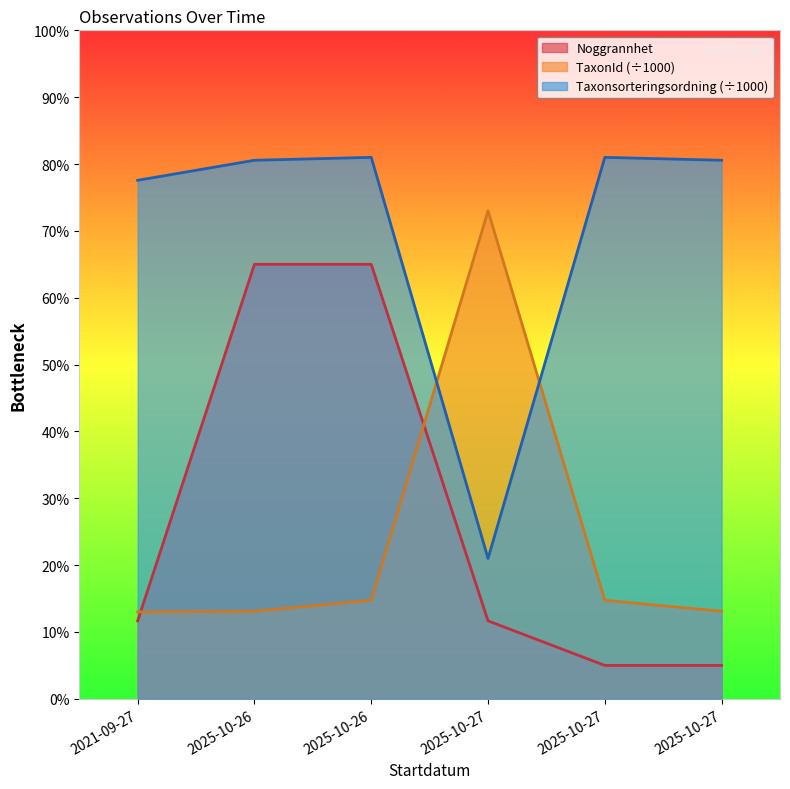

Which series has the widest spread of values?

Noggrannhet